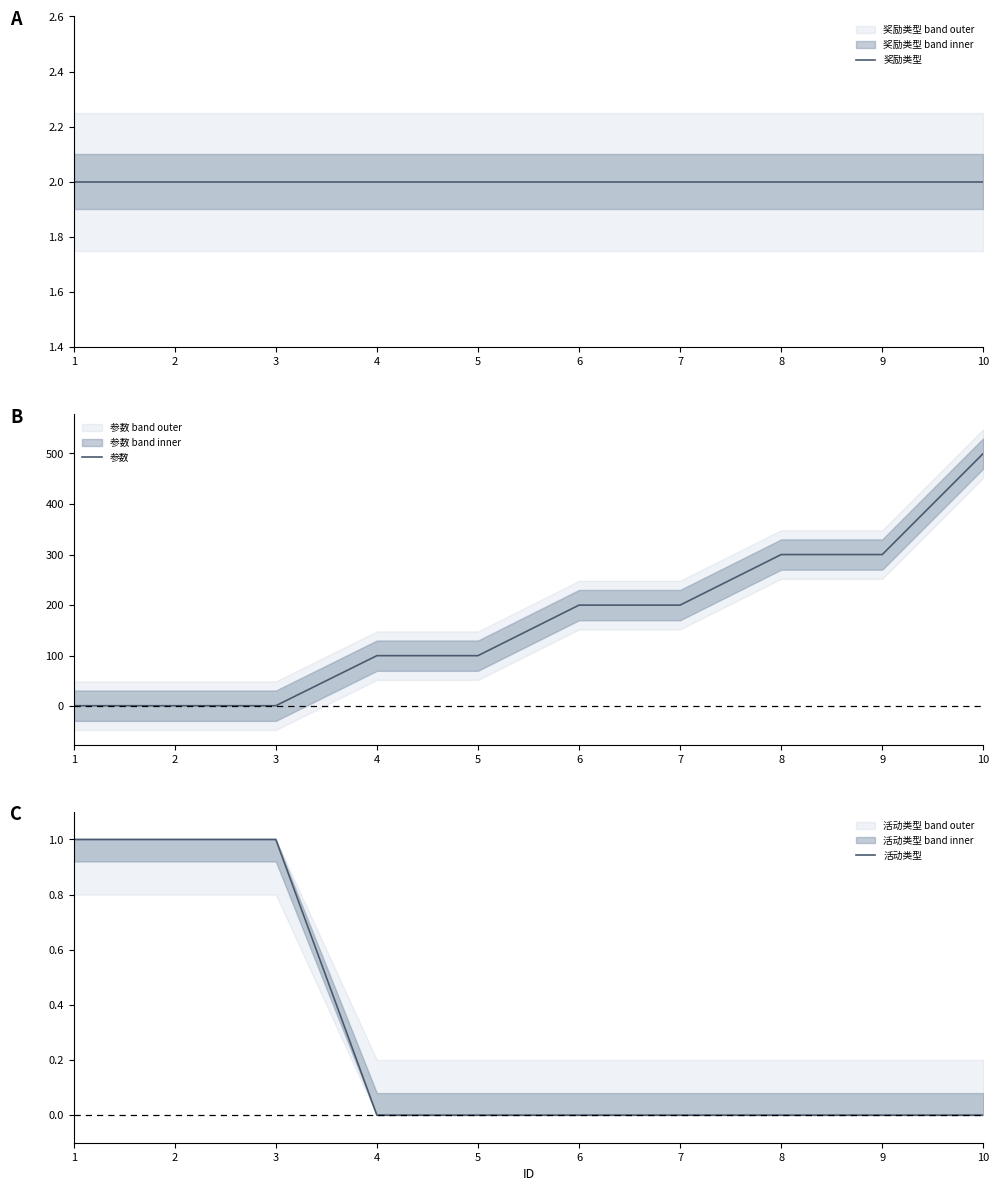

What is the difference between the highest and lowest values at 5?

100.0